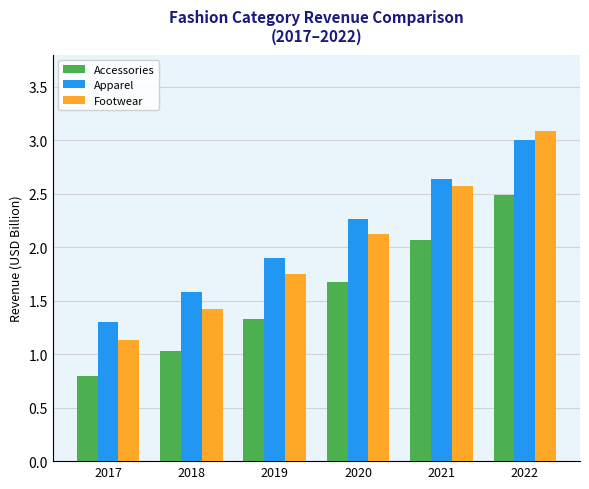

What is the total value across all series at 2020?

6.1